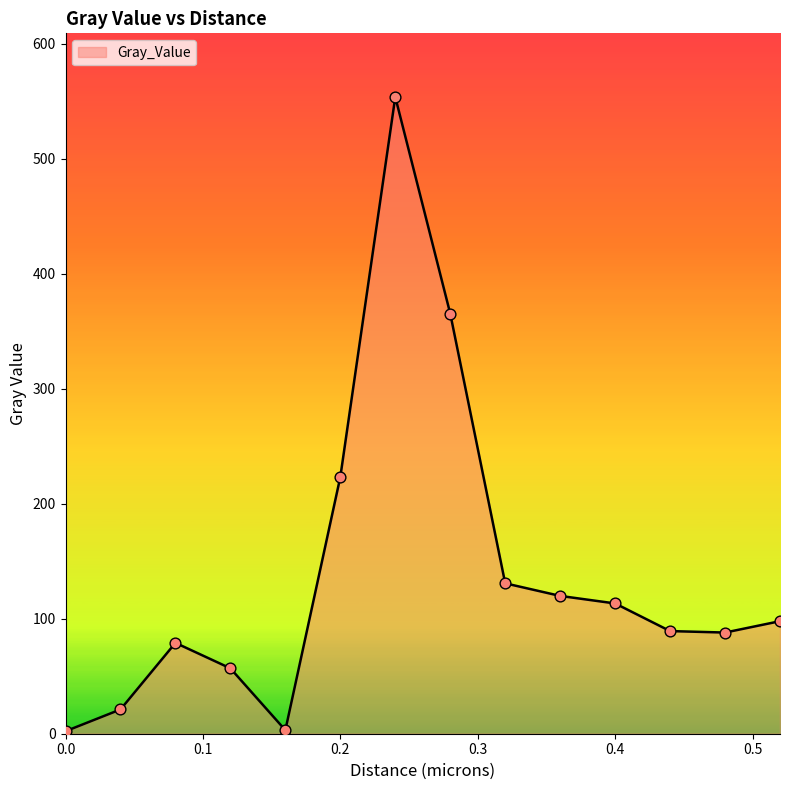

What is the greatest value displayed?

553.9